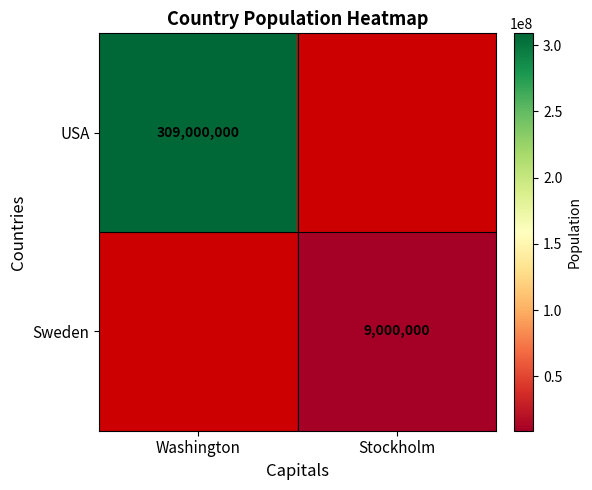

True or false: USA has a value of 157962242 at Washington.

False